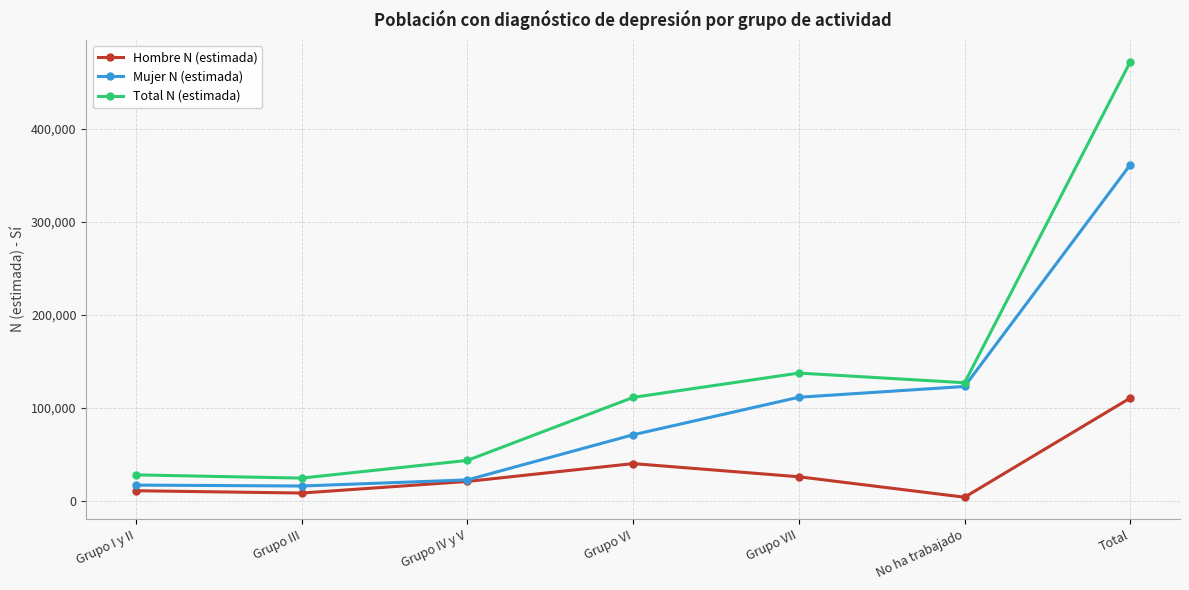

What is the sum of the Total N (estimada) values at Grupo VI and Grupo I y II?

139262